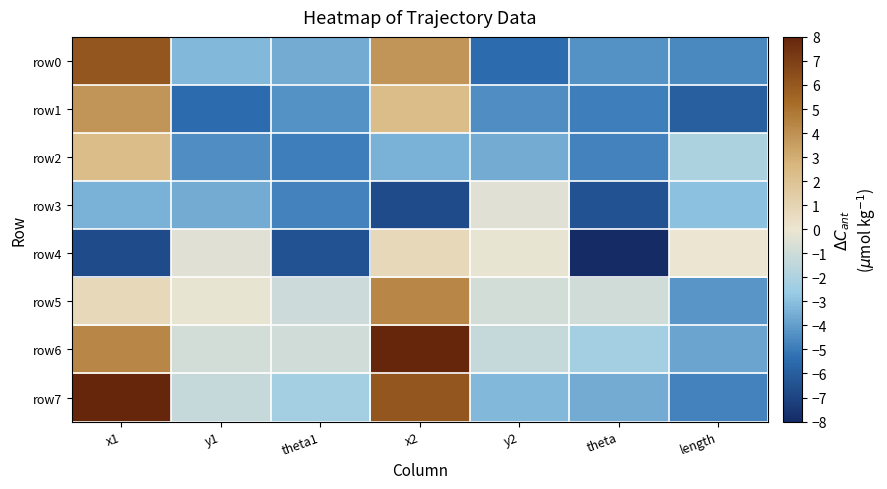

Which series has the widest spread of values?

row7